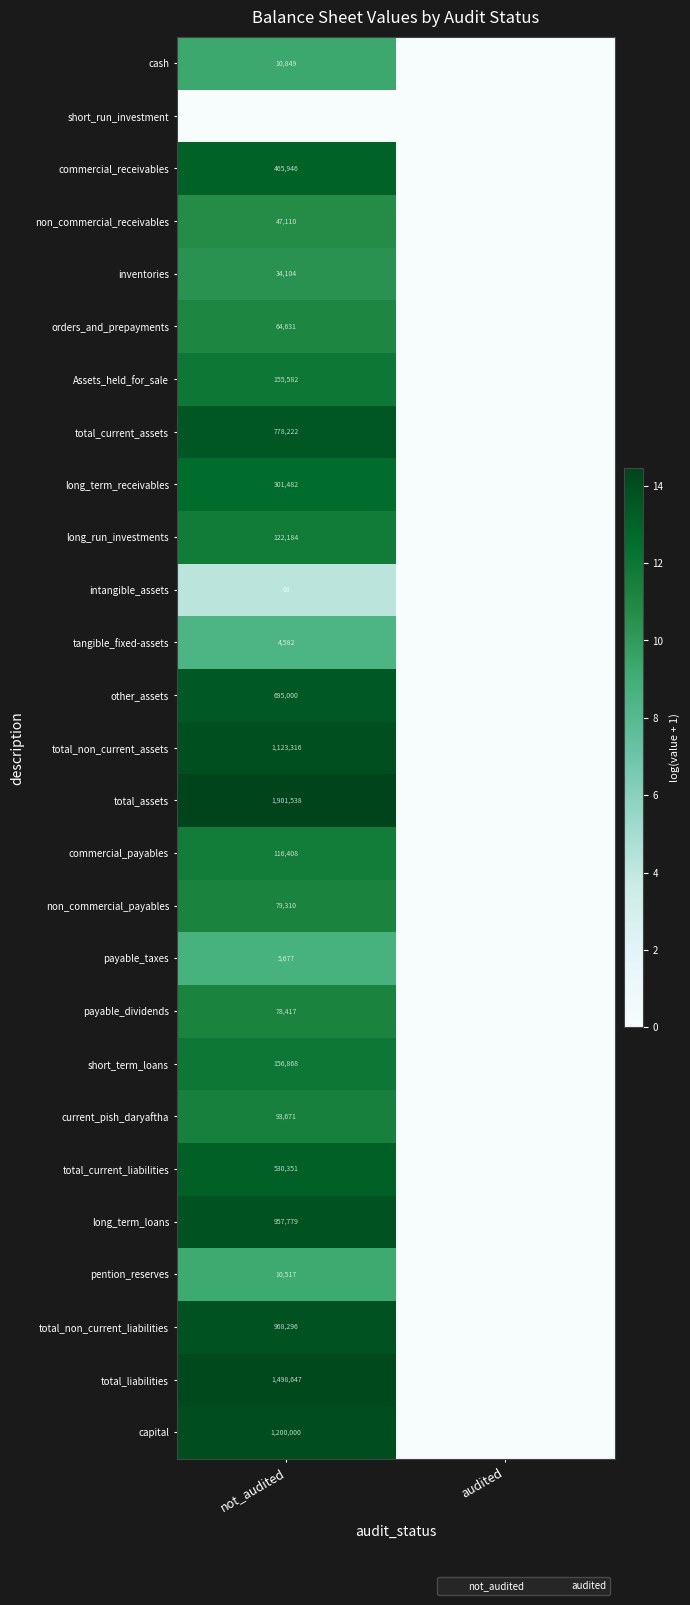

Is it true that intangible_assets equals 100 at not_audited?

False